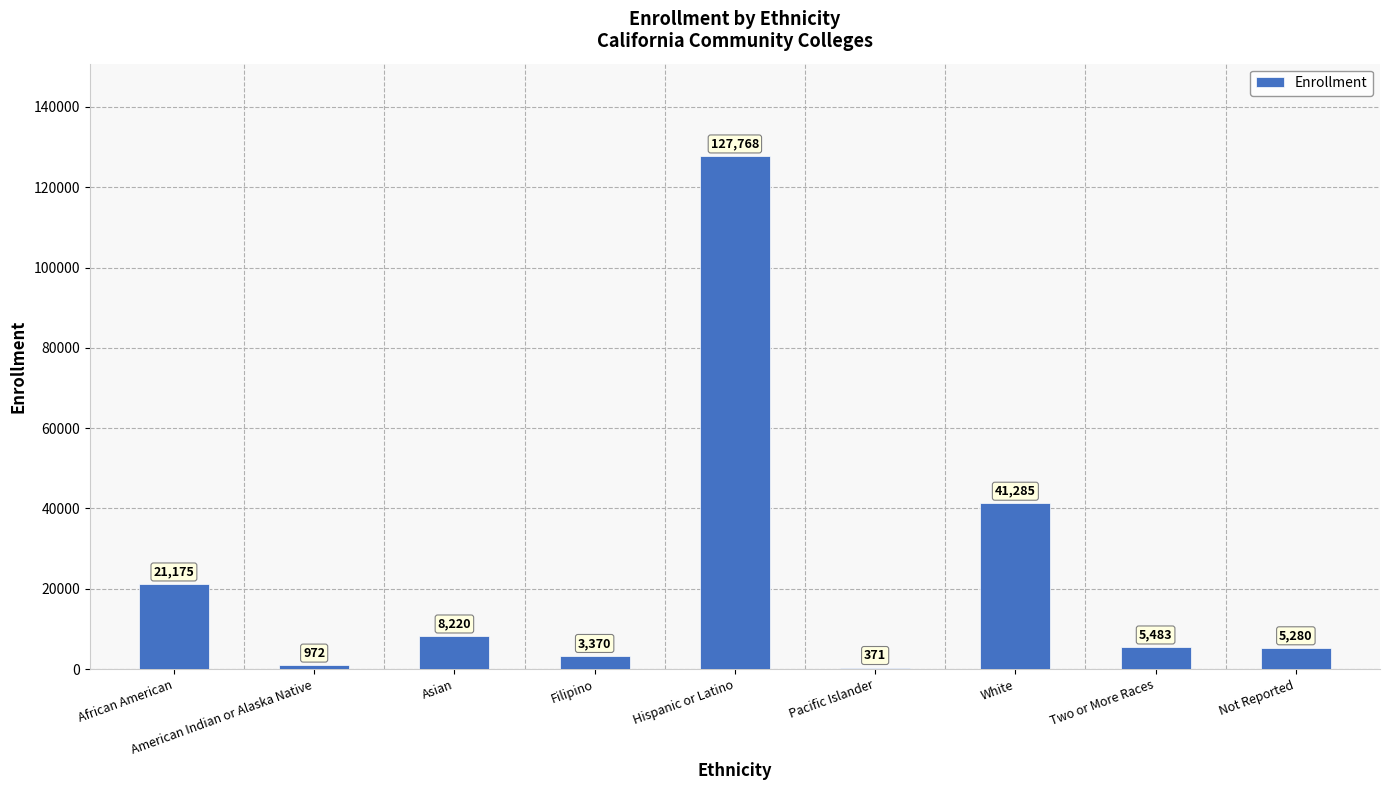

How many distinct data groups are displayed?

1